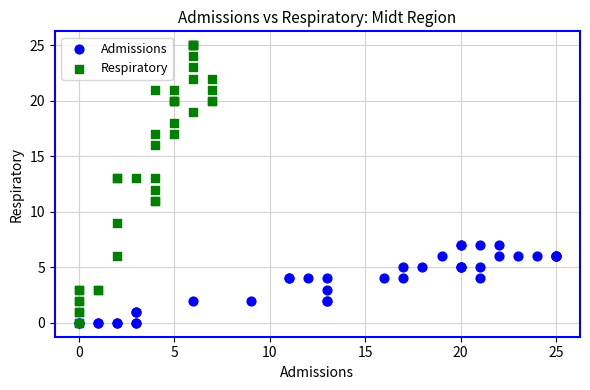

Which series contains the highest Y value?

Respiratory